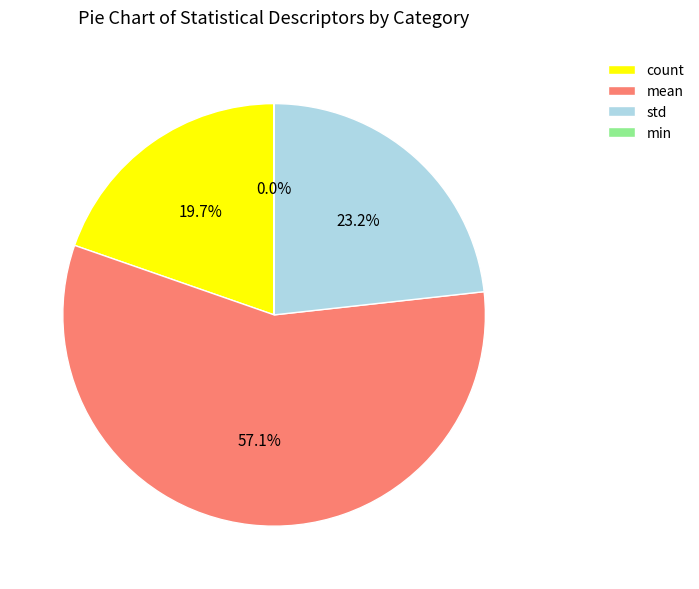

To the nearest percent, what is the average slice percentage?

25%